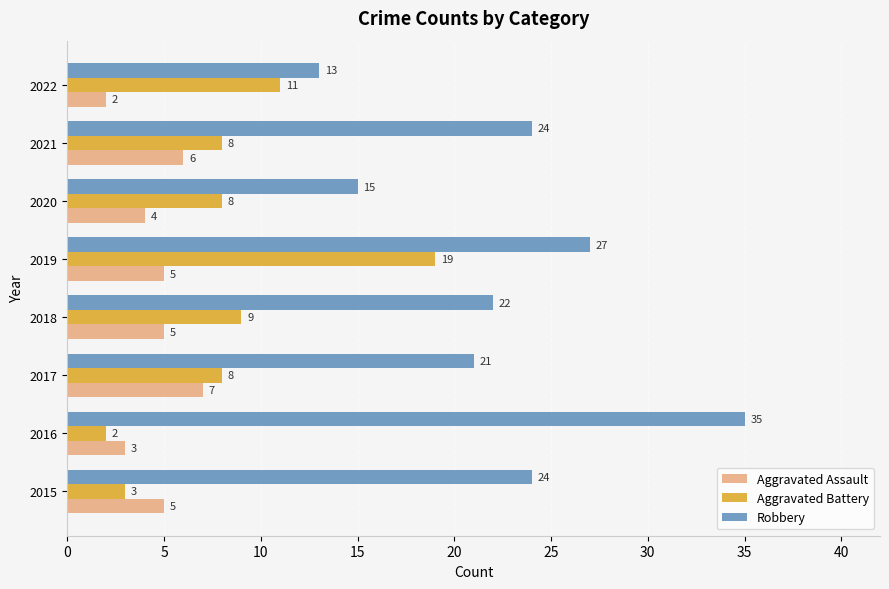

Which label corresponds to the largest value in the chart?

2016